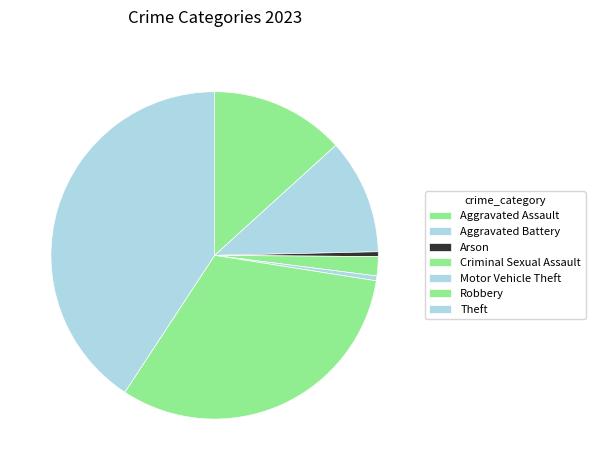

How many slices are in this pie chart?

7